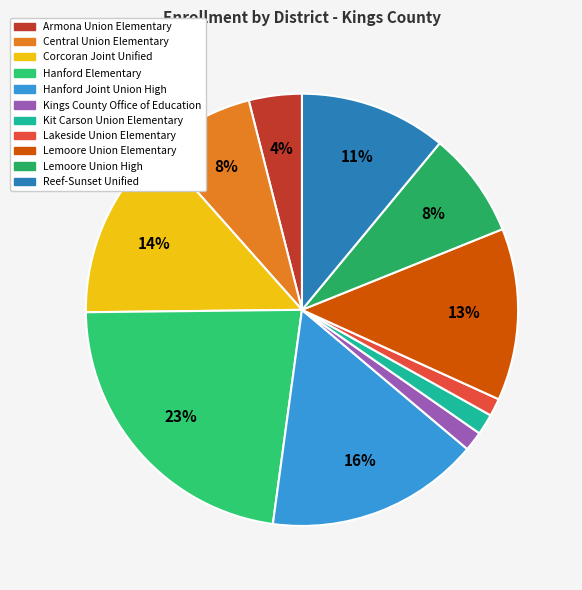

Is the sum of Central Union Elementary and Corcoran Joint Unified greater than half?

No